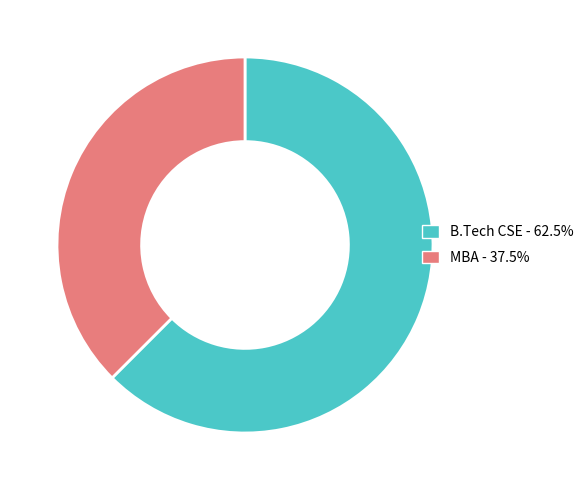

Is B.Tech CSE the majority of the pie?

Yes